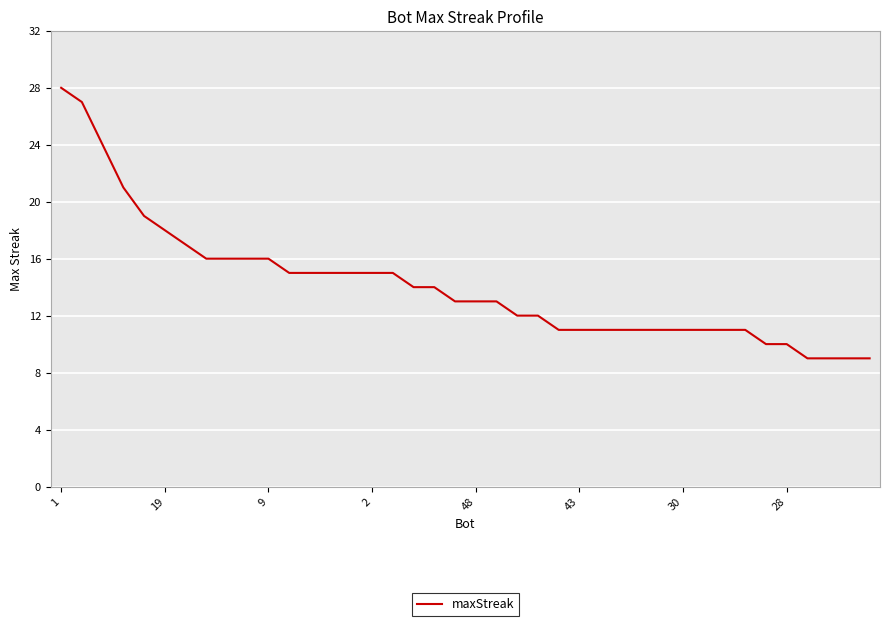

What is the smallest value displayed?

9